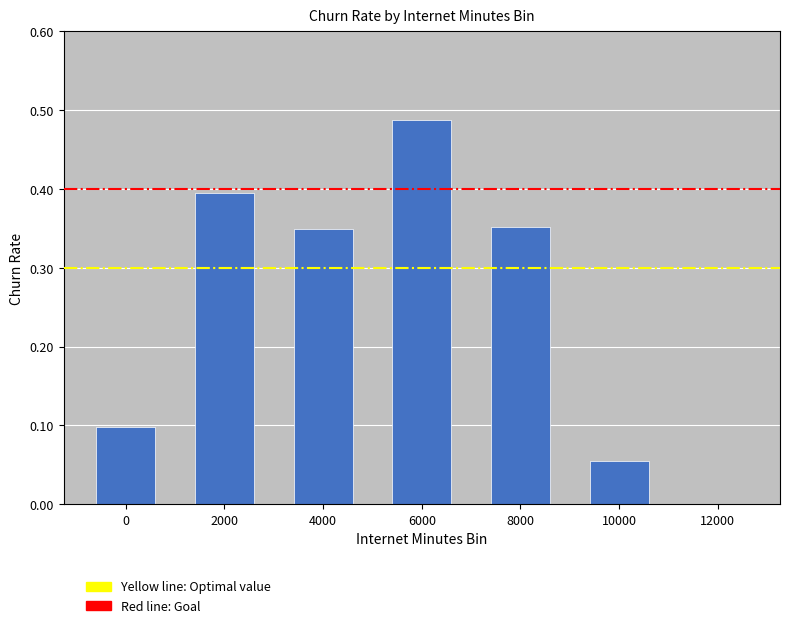

Which category has the highest value across all series?

6000